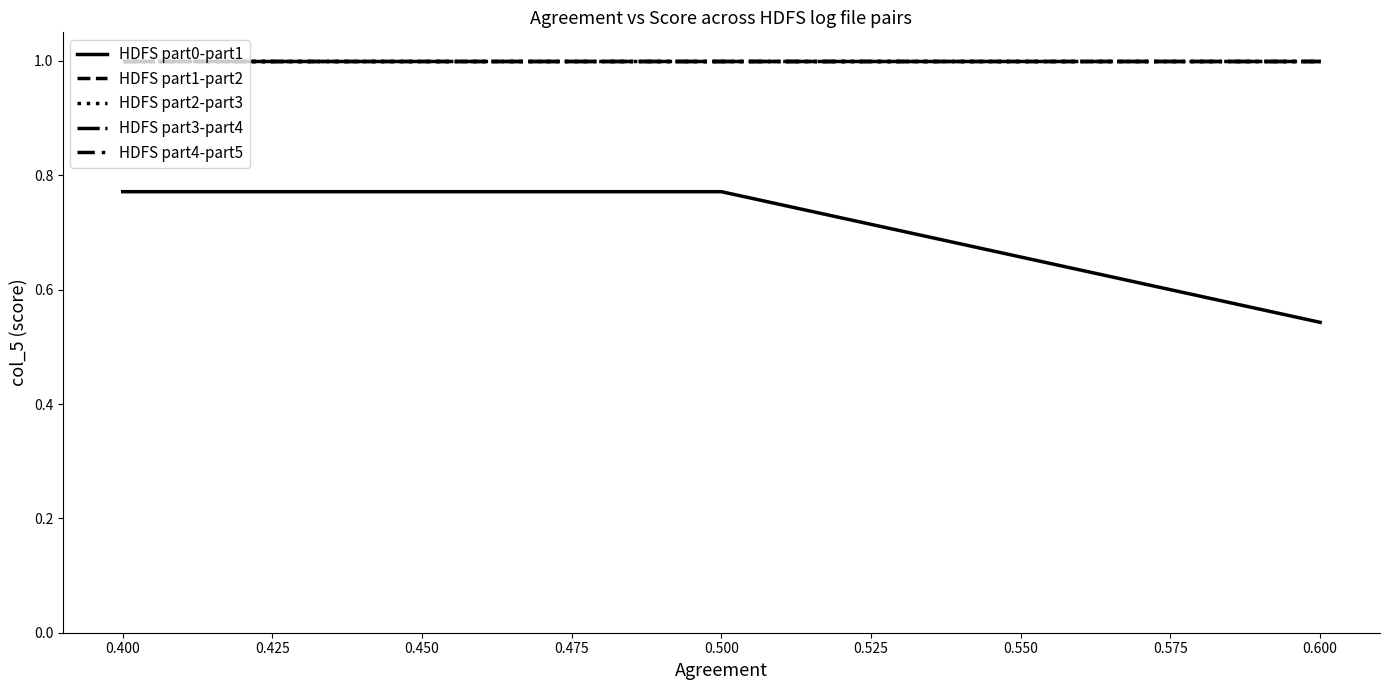

Does the chart display data point markers on the line(s)?

No